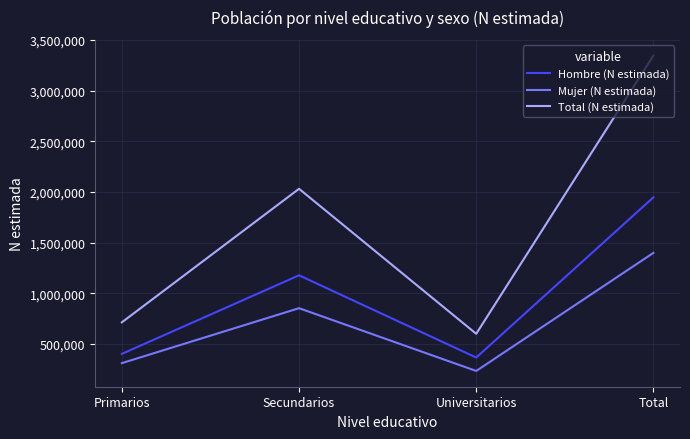

What is the total value across all series at Primarios?

1428602